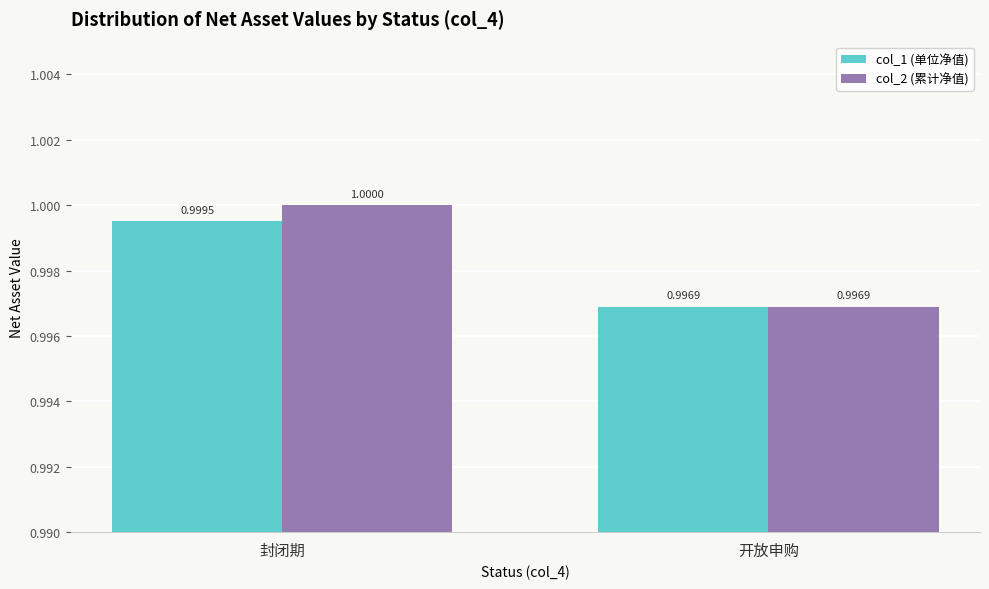

How many bars are there in total?

4